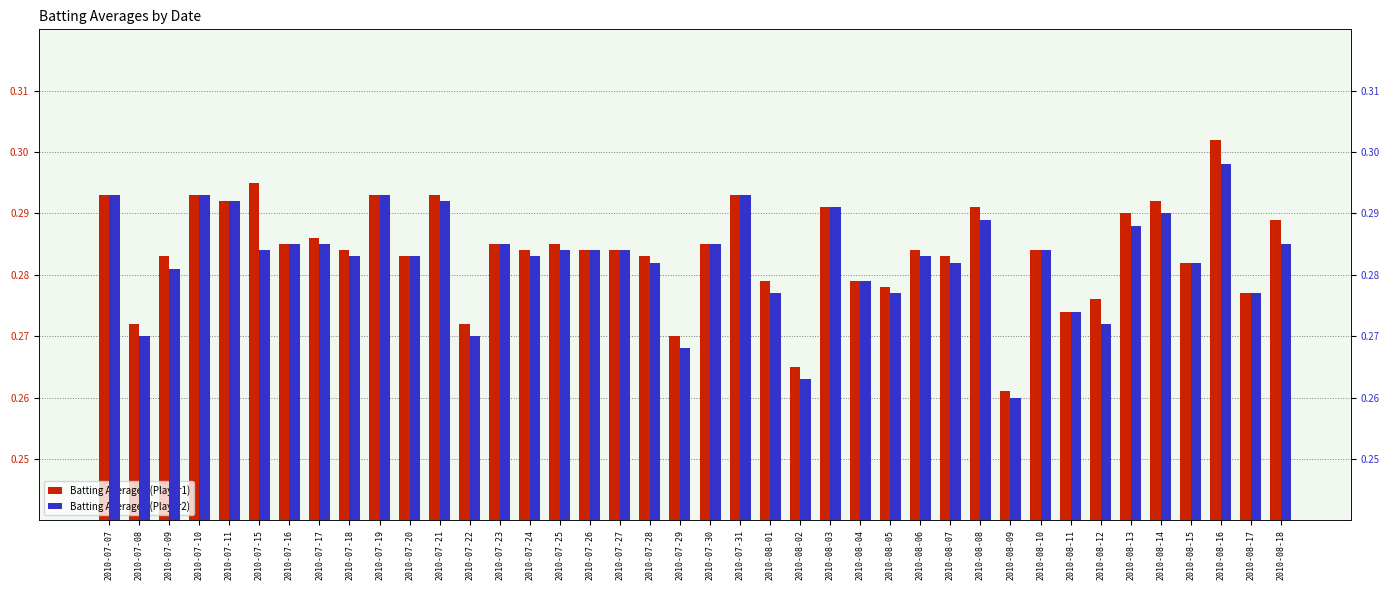

Which series has the largest total across all categories?

Batting Average1